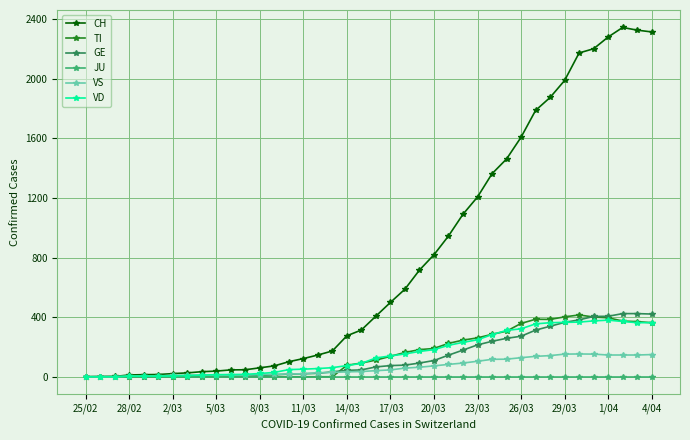

What is the maximum value shown in the chart?

2345